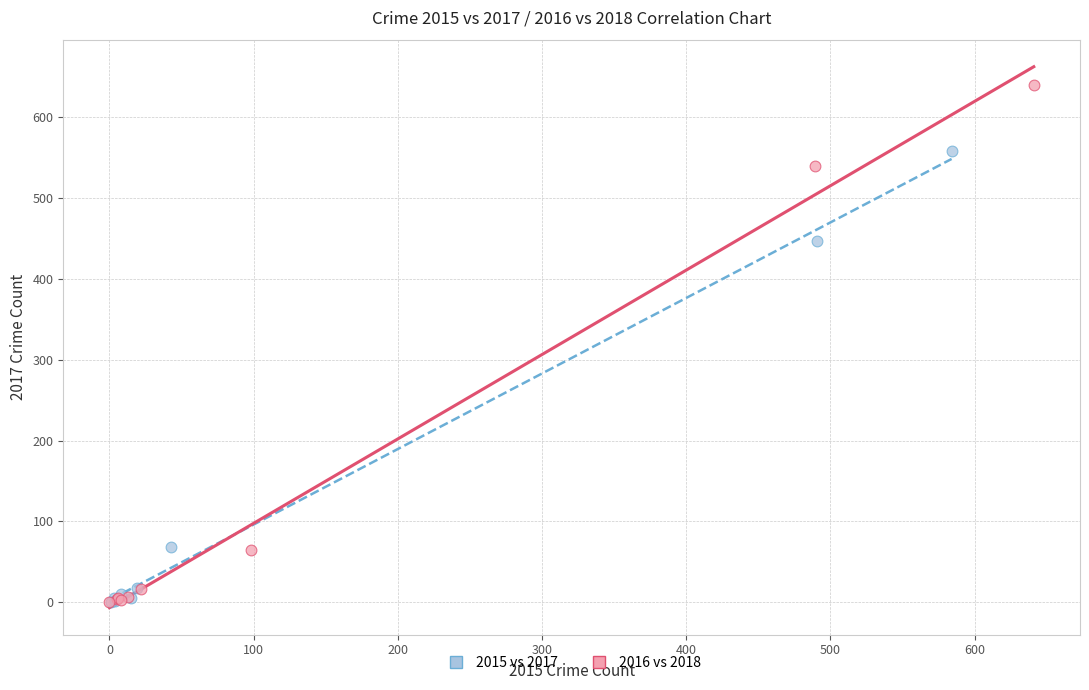

Which series reaches the maximum Y coordinate?

2016 vs 2018